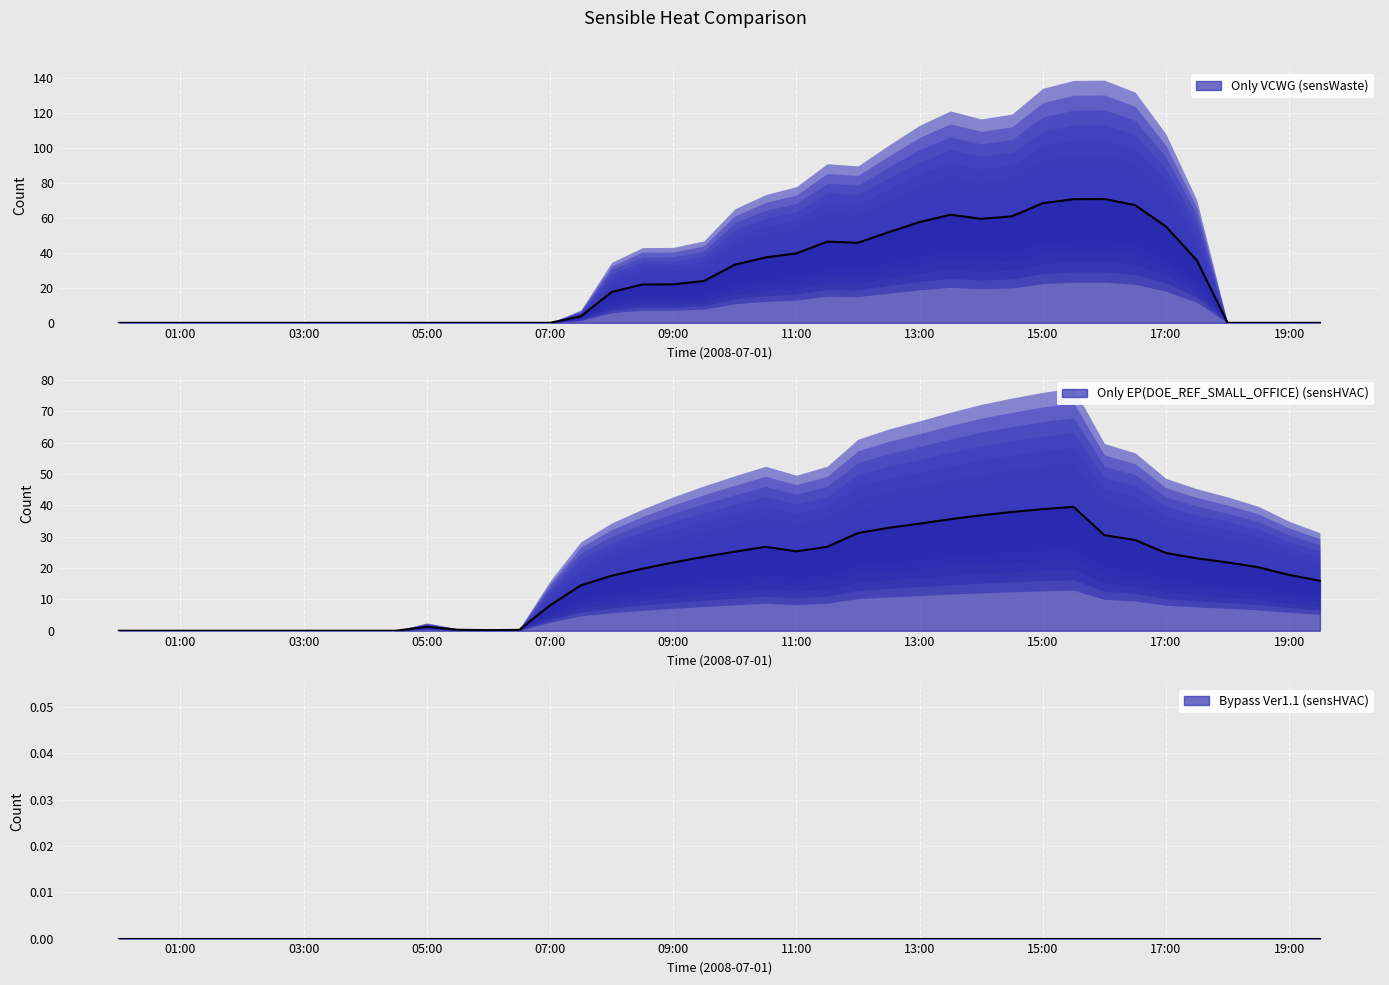

Which category has the highest value in the Only VCWG (sensWaste) series?

2008-07-01 16:00:00